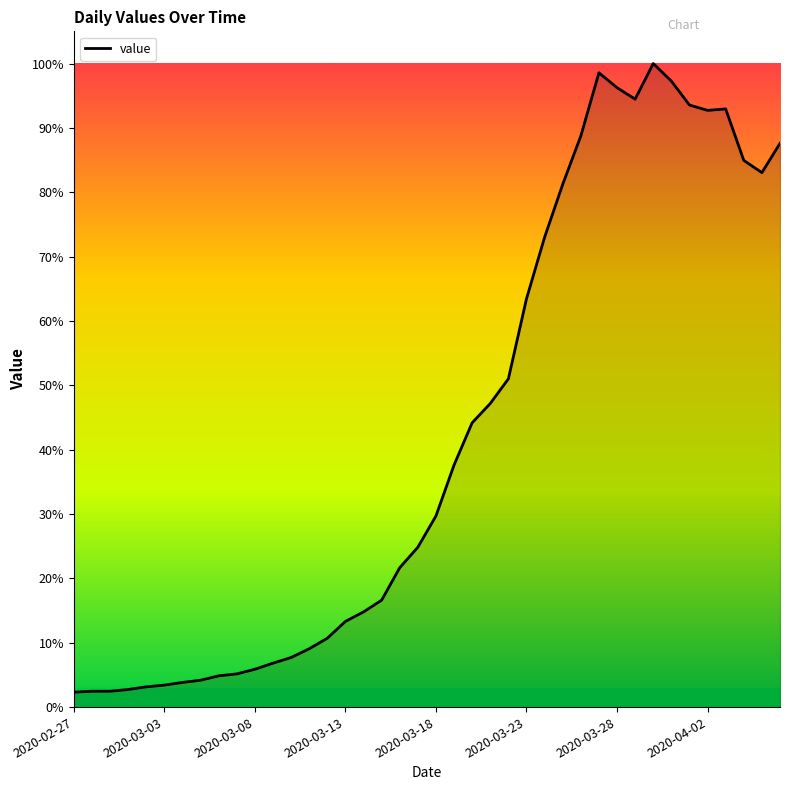

Does the chart have visible grid lines?

No